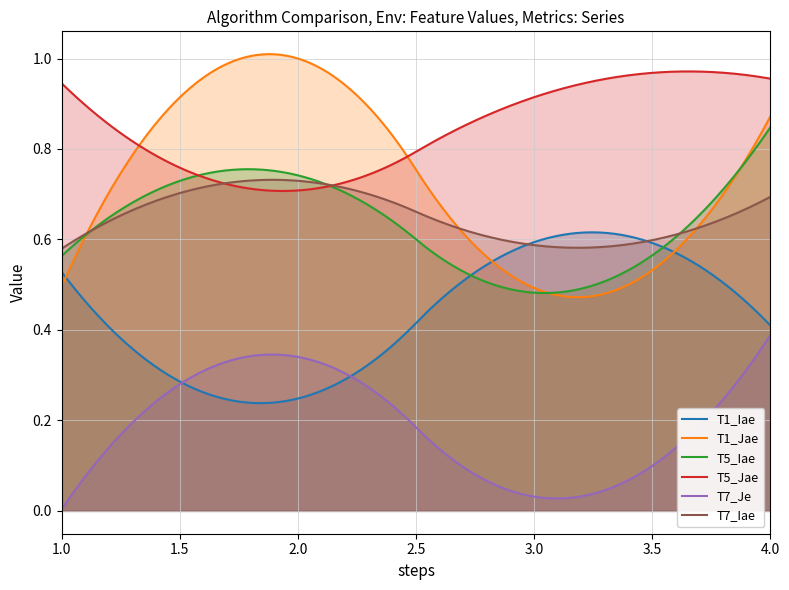

Rank the series at 3 from lowest to highest value.

T7_Je, T5_Iae, T1_Jae, T7_Iae, T1_Iae, T5_Jae